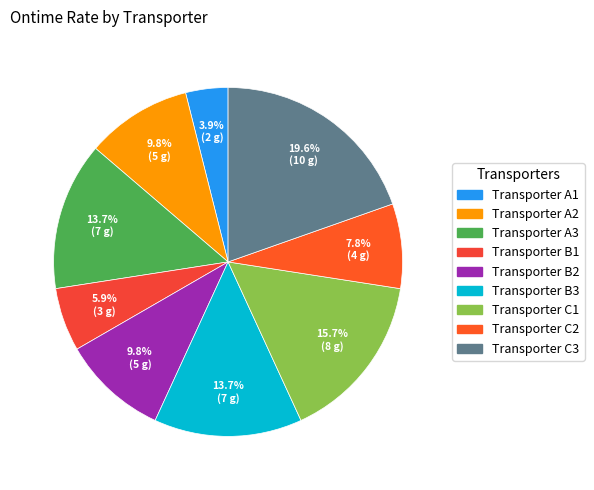

How many segments does this pie chart have?

9